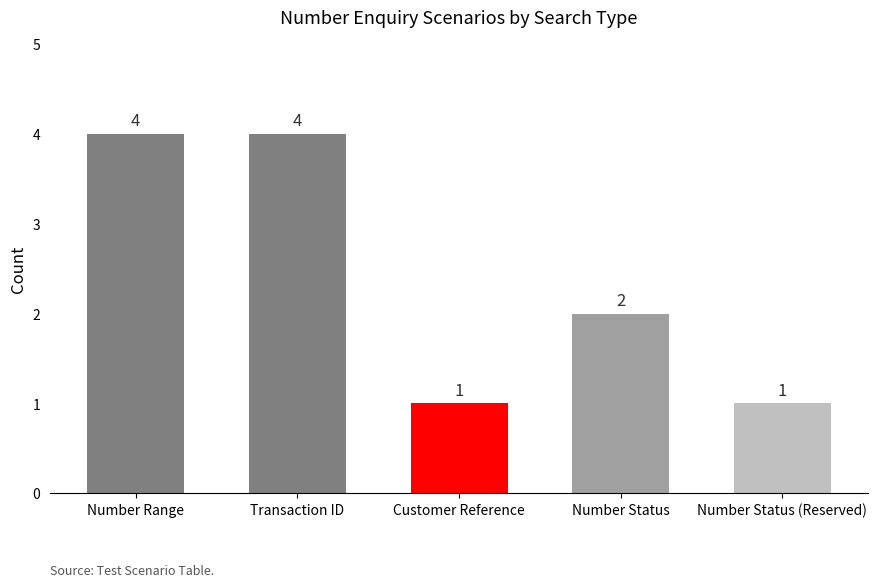

What is the value of the 2nd bar from the left?

4